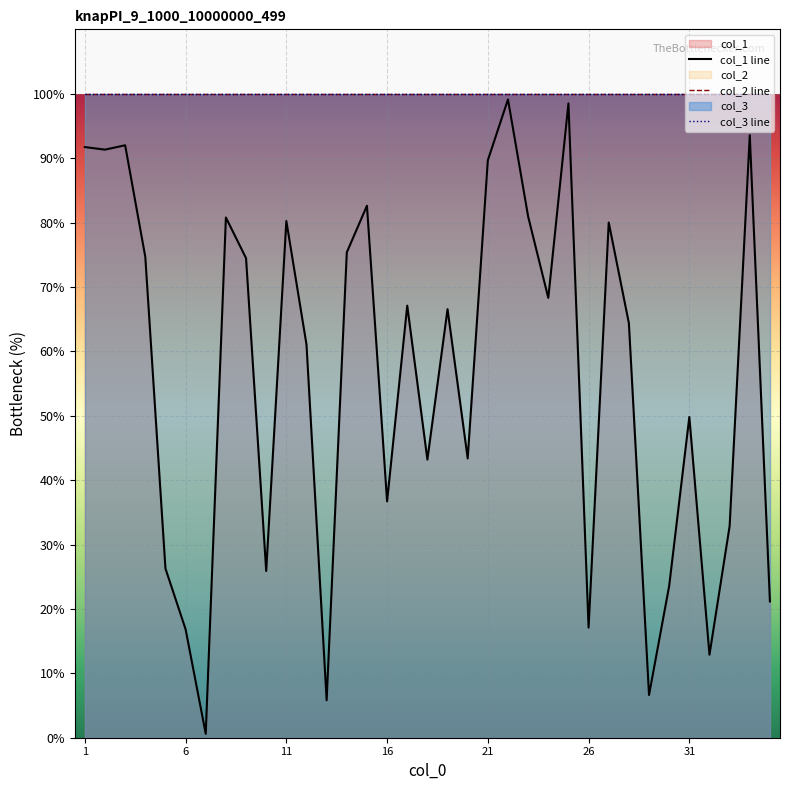

What is the approximate value of col_2 line at 16?

100.0